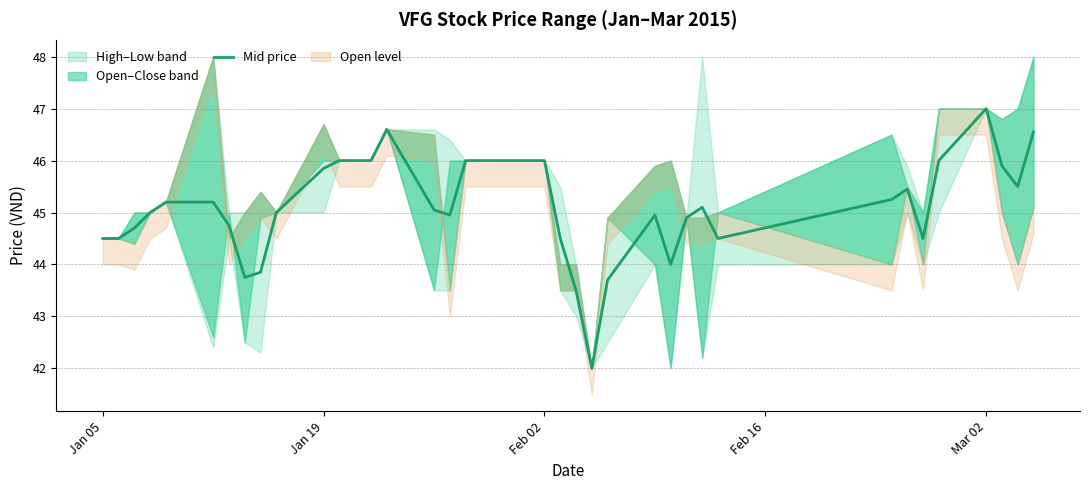

What is the average value?

45.1